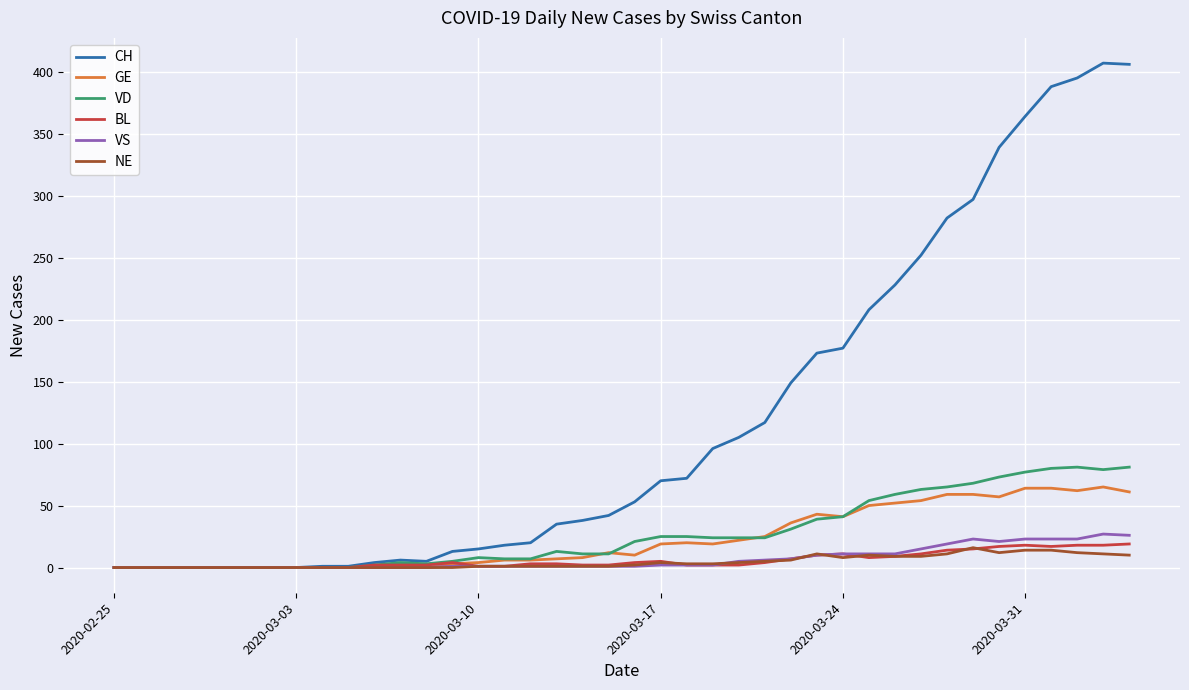

Which series has the largest total across all categories?

CH